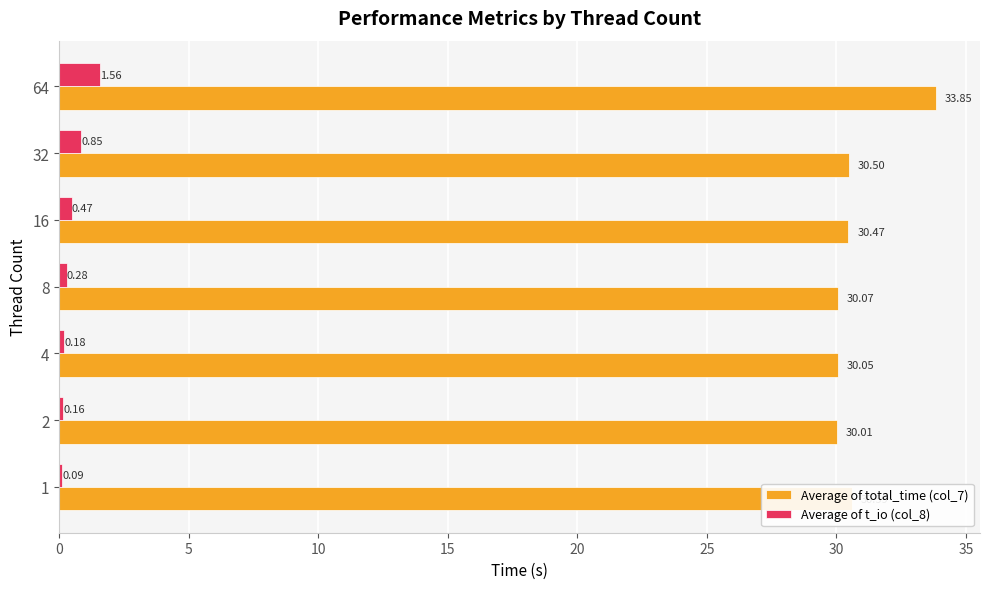

At which category is the sum across all series the highest?

64